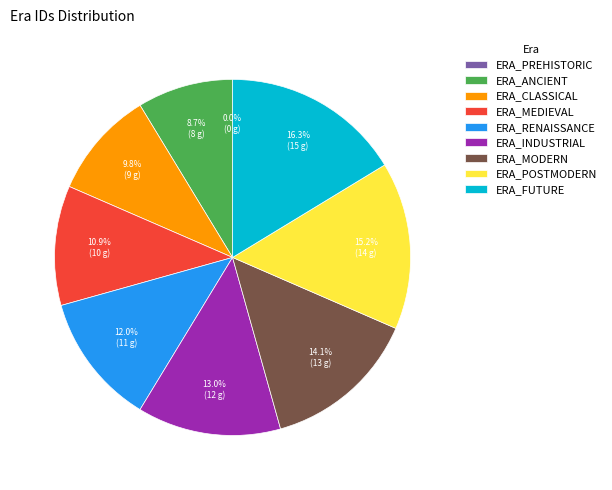

The ERA_PREHISTORIC slice represents 0% of the pie. True or false?

True